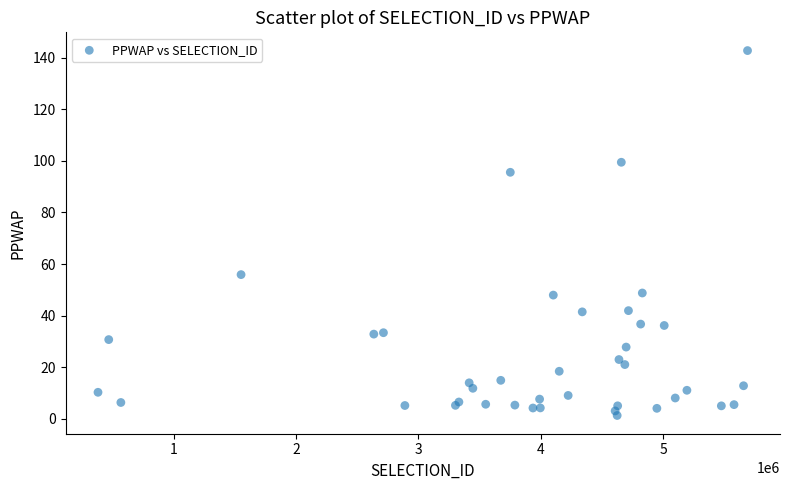

What Y value in the scatter plot is closest to 72?

55.9